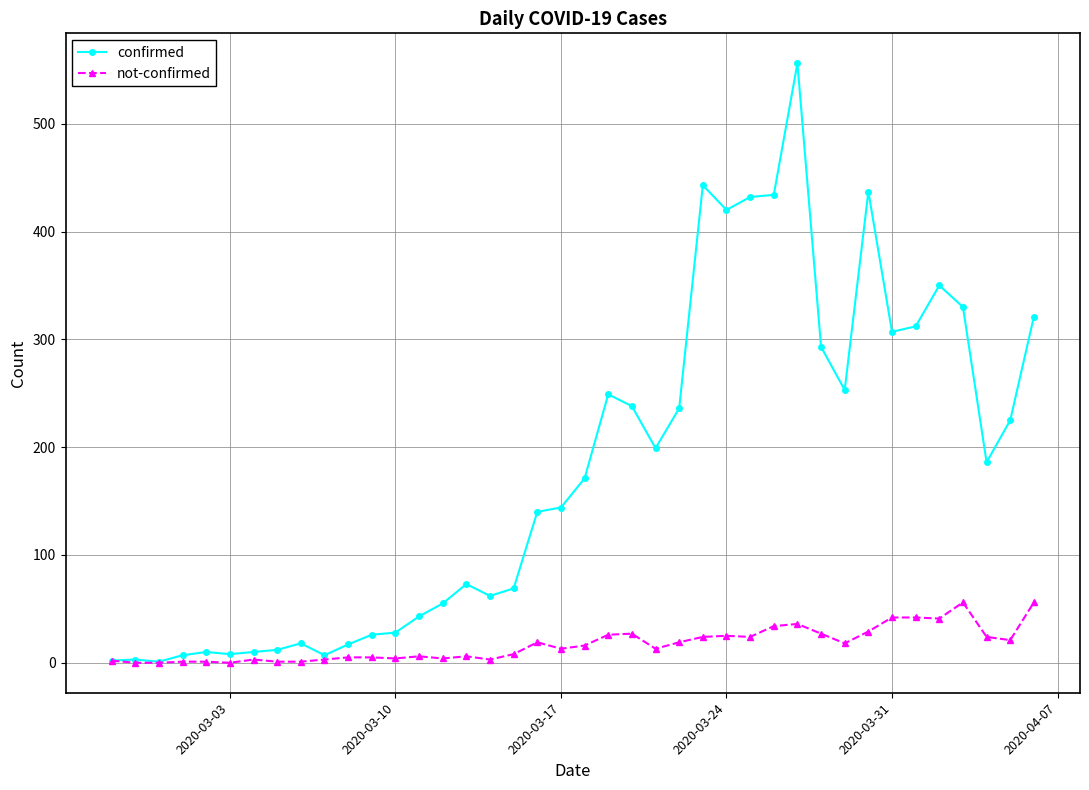

Count the number of data series in this chart.

2